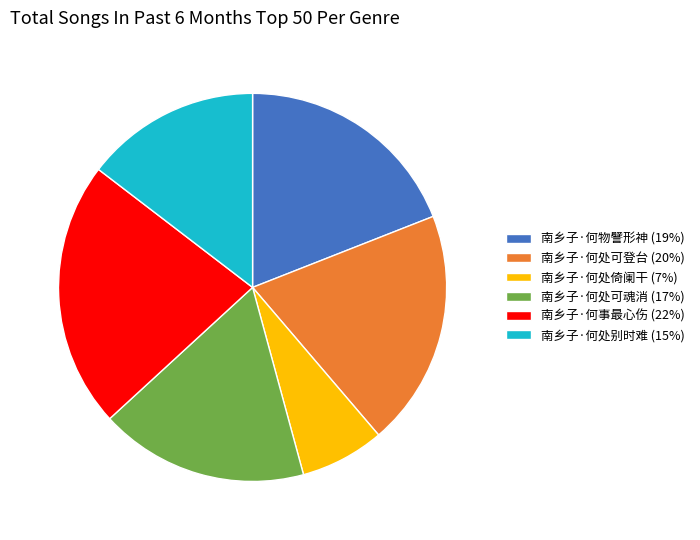

Does 南乡子·何处倚阑干 (7%) represent more than half of the total?

No